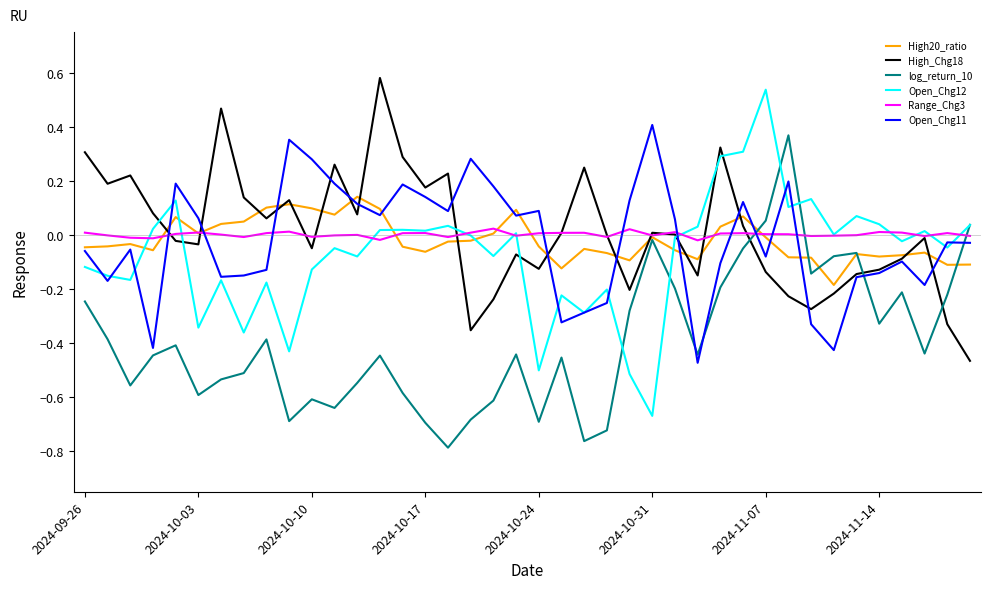

What are all the series names shown in the legend?

High20_ratio, High_Chg18, log_return_10, Open_Chg12, Range_Chg3, Open_Chg11